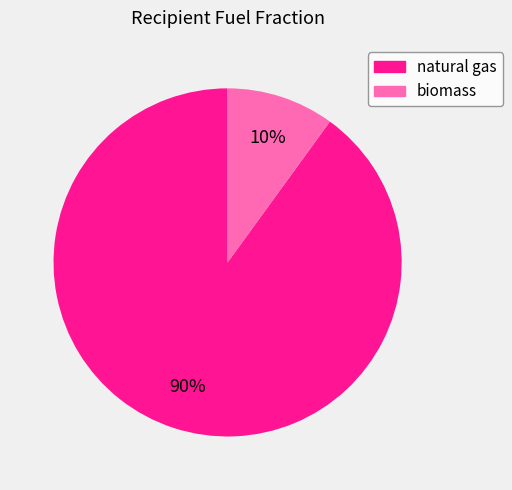

Is biomass the majority of the pie?

No